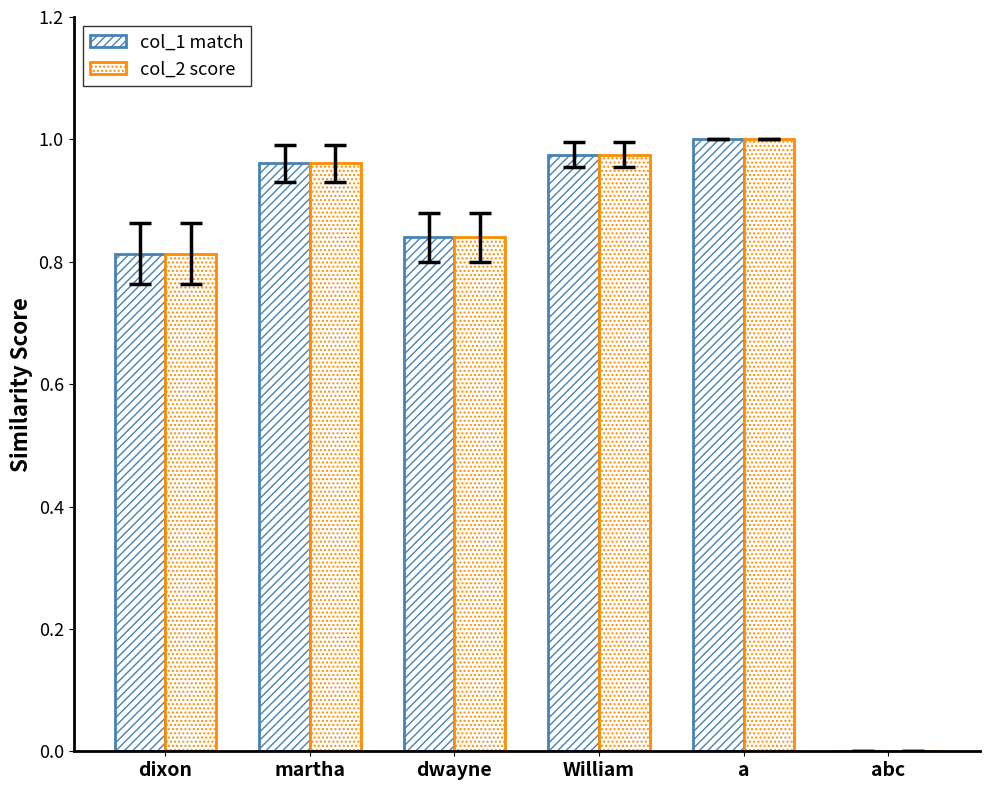

Count the number of data series in this chart.

2